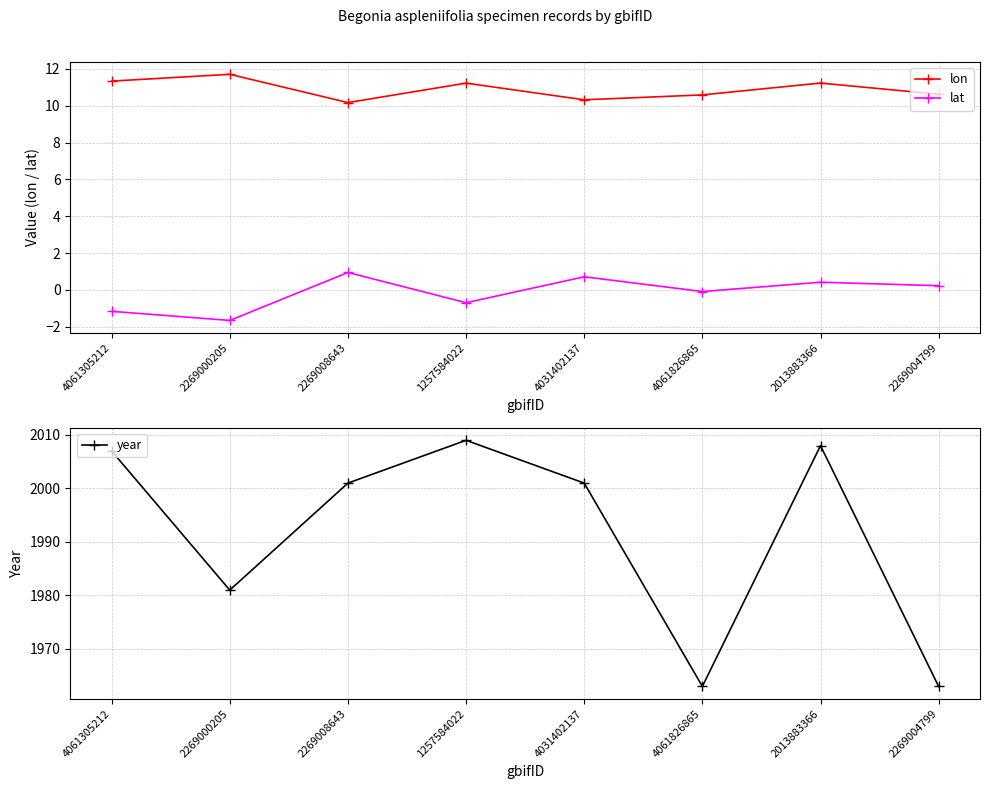

Reading left to right, what are all the values shown in this chart?

lon: 4061305212=11.3	2269000205=11.7	2269008643=10.2	1257584022=11.2	4031402137=10.3	4061826865=10.6	2013883366=11.2	2269004799=10.6
lat: 4061305212=-1.2	2269000205=-1.6	2269008643=0.9	1257584022=-0.7	4031402137=0.7	4061826865=-0.1	2013883366=0.4	2269004799=0.2
year: 4061305212=2007.0	2269000205=1981.0	2269008643=2001.0	1257584022=2009.0	4031402137=2001.0	4061826865=1963.0	2013883366=2008.0	2269004799=1963.0